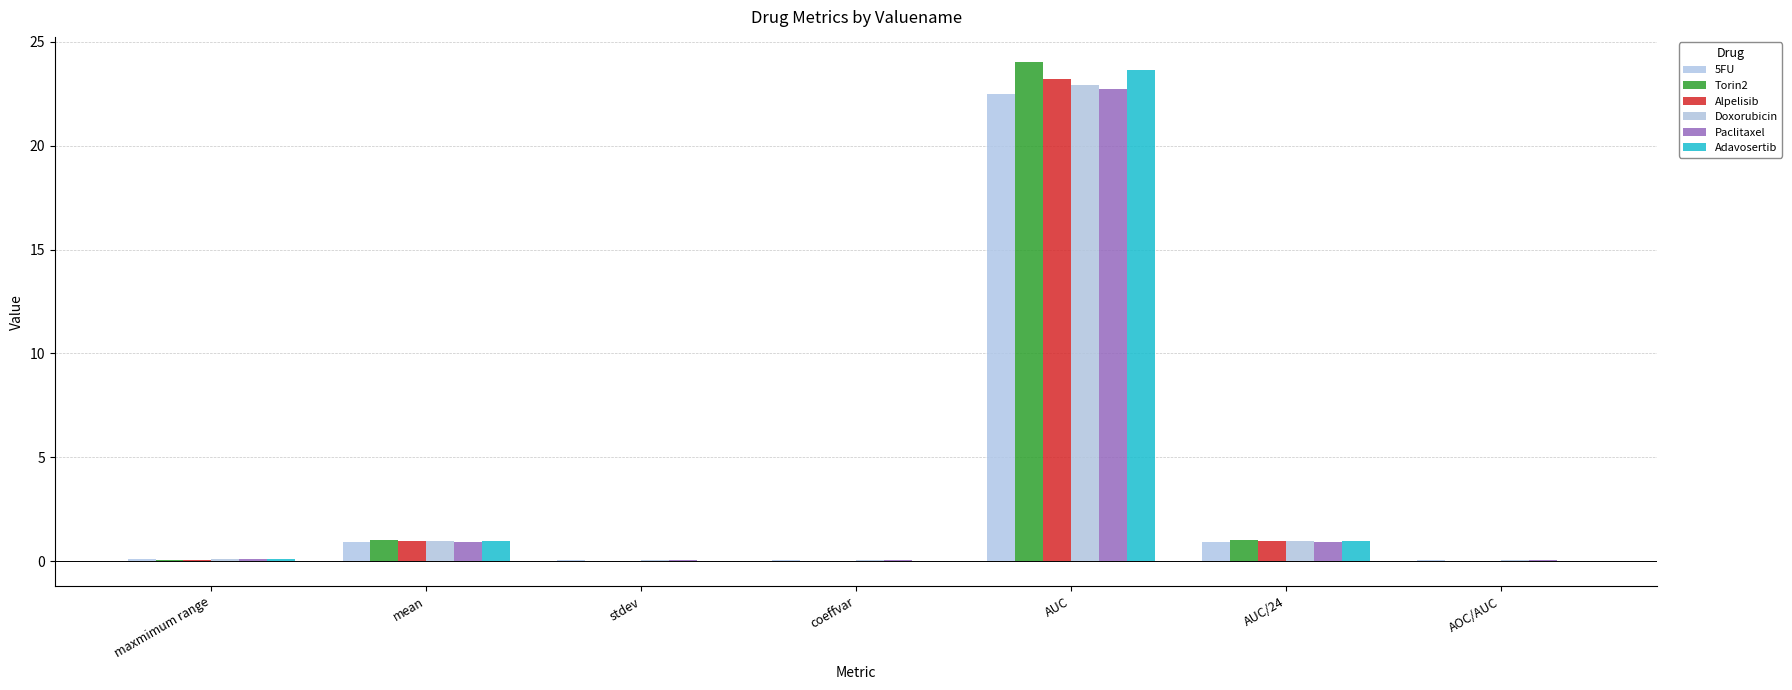

Count the number of categories in the chart.

7